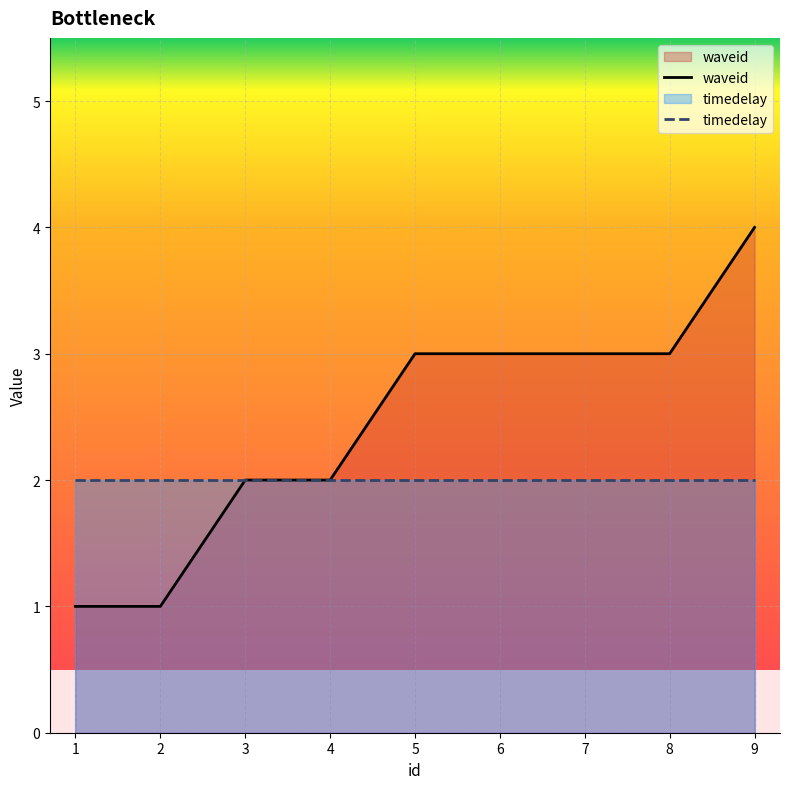

What is the value of the 6th point from the left?

3